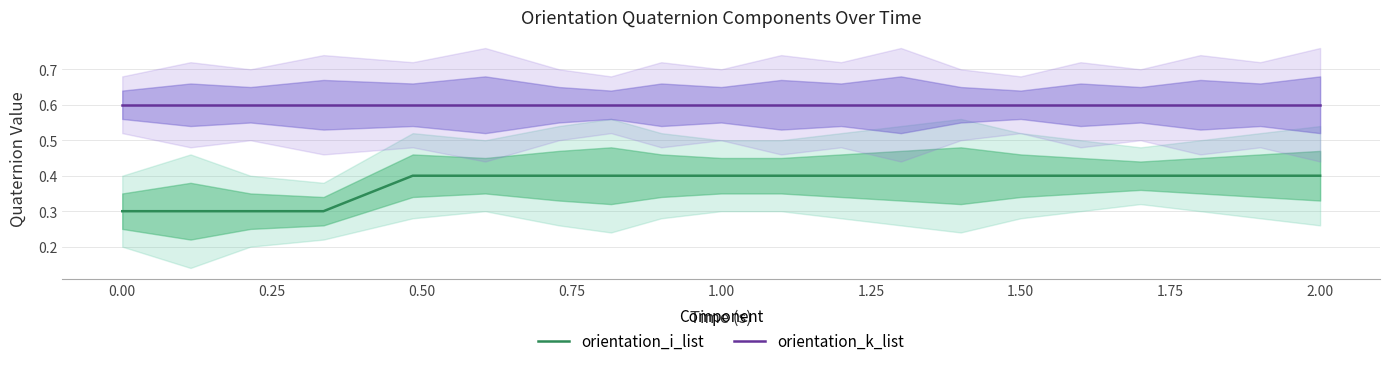

What is the maximum value shown in the chart?

0.6